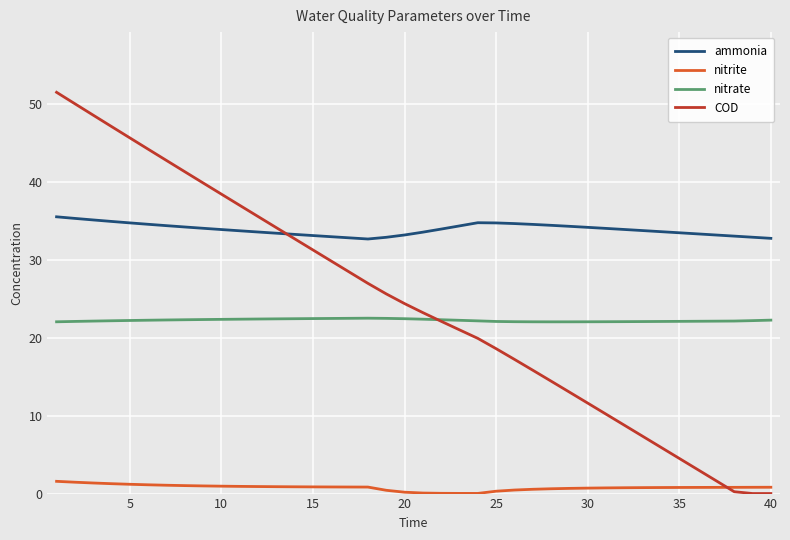

Which series has the widest spread of values?

COD